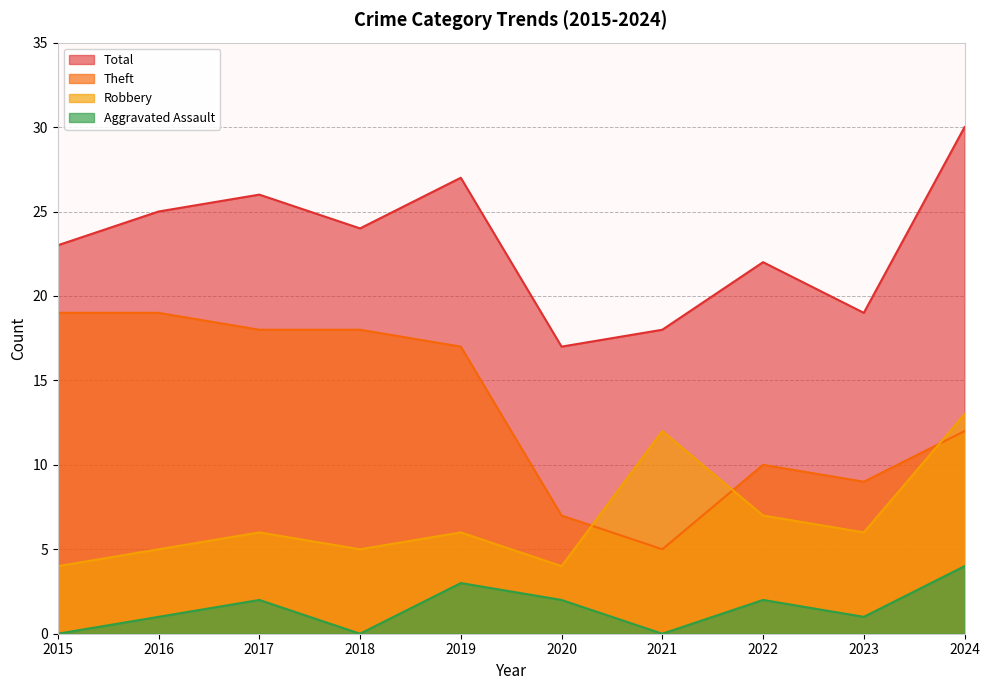

What is the sum of all Aggravated Assault values?

15